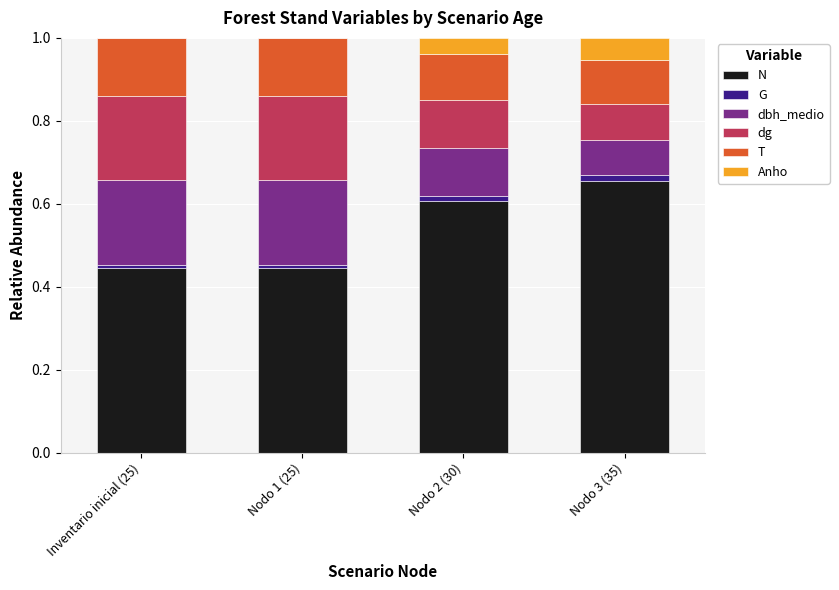

At which label does N reach its peak?

Nodo 3 (35)